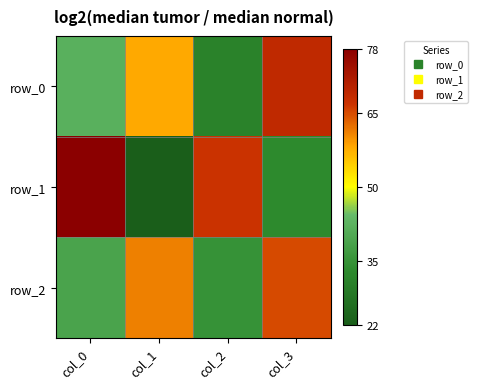

Is the value of row_0 at col_1 greater than the value of row_2 at col_3?

No